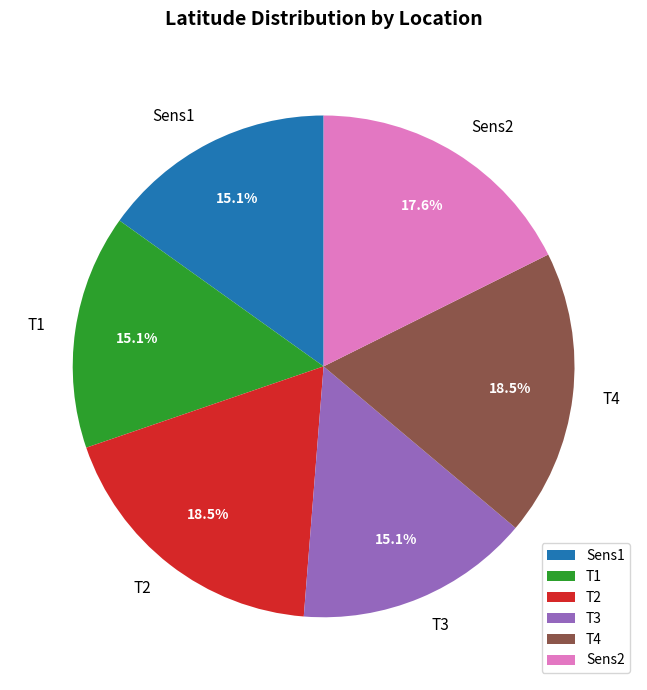

The Sens2 slice represents 8% of the pie. True or false?

False